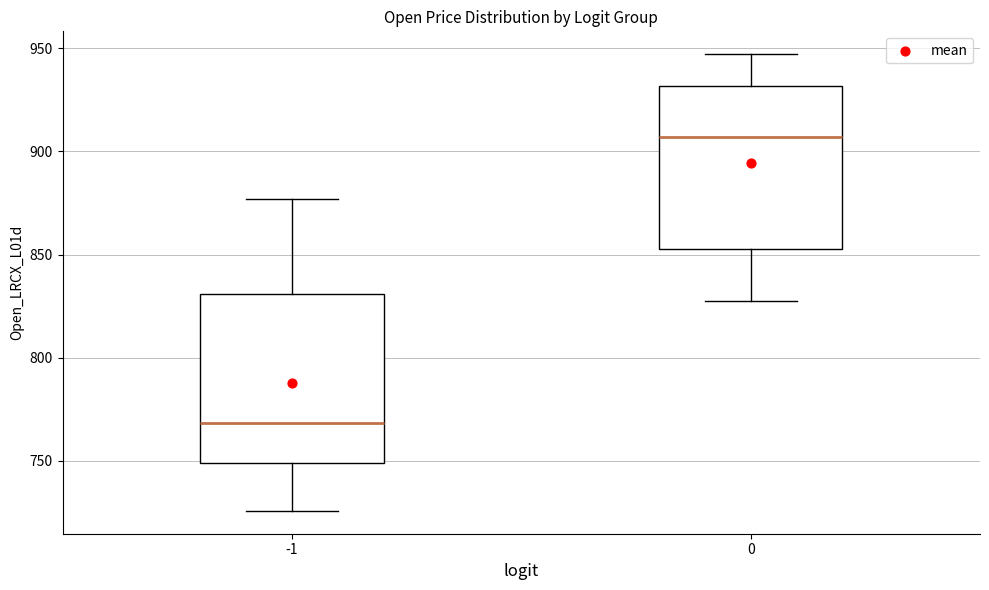

Reading left to right, read every box against the y-axis: the position of its median line, the range the box covers, and the ends of its whiskers. The values are not printed on the chart, so give them approximately, as read against the axis.

-1: median 770, box 750 to 830, whiskers 725 to 875
0: median 905, box 855 to 930, whiskers 825 to 945